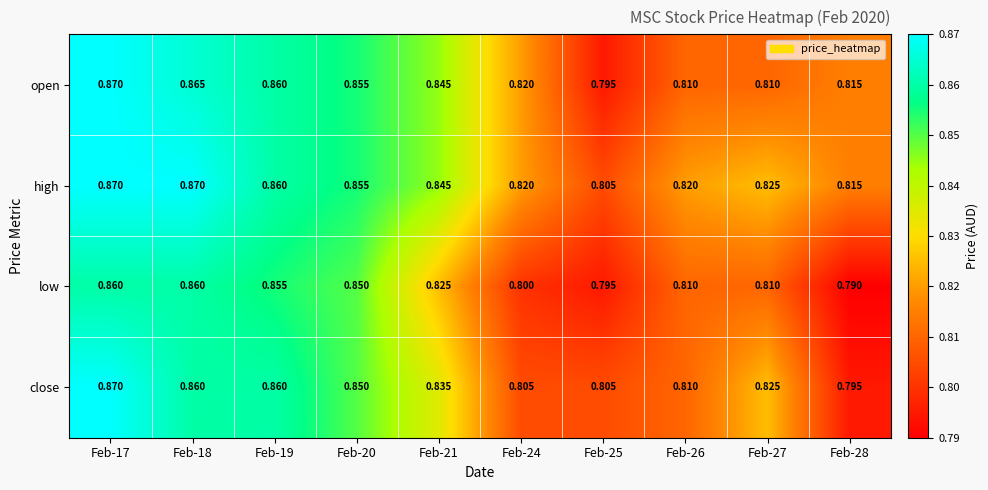

Rank the series by their average value, from lowest to highest.

low, close, open, high